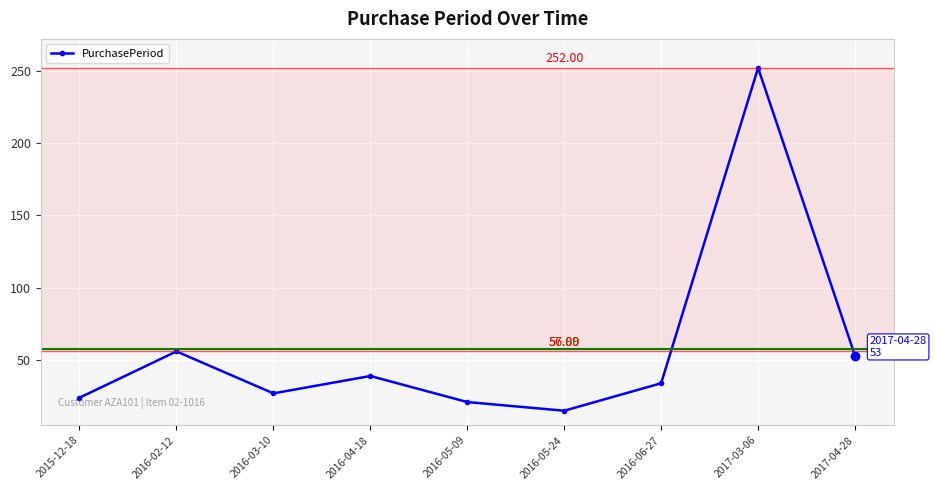

Is it true that the value at 2016-02-12 is 56?

True